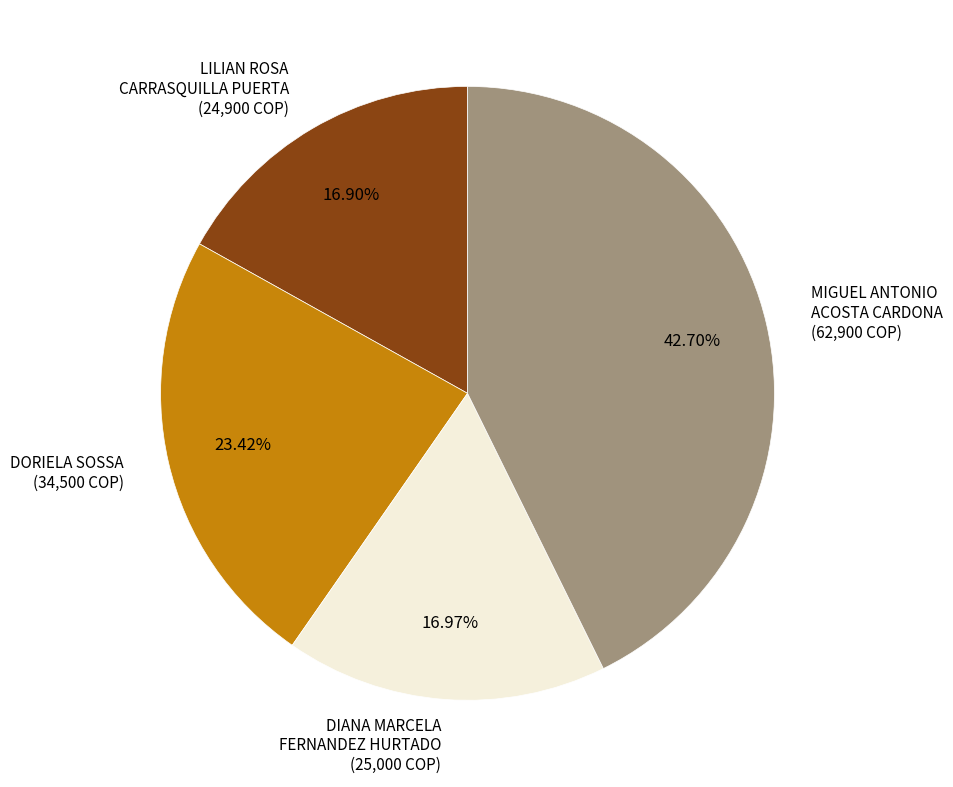

Count the number of slices in the pie.

4